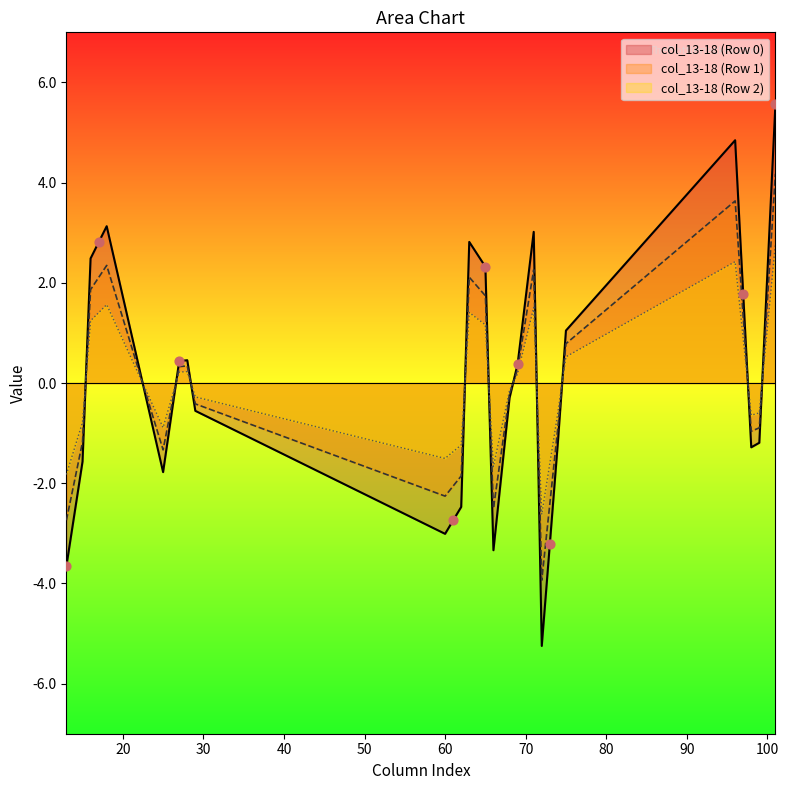

Which series has the largest range (max minus min)?

col_13-18 (Row 0)